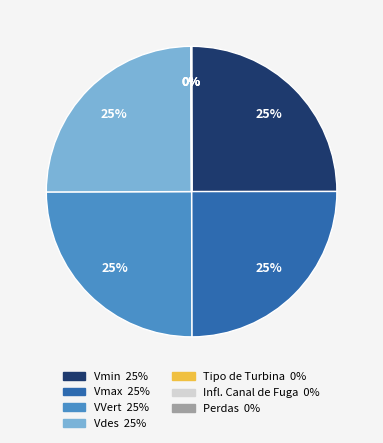

Does any single category account for the majority?

No